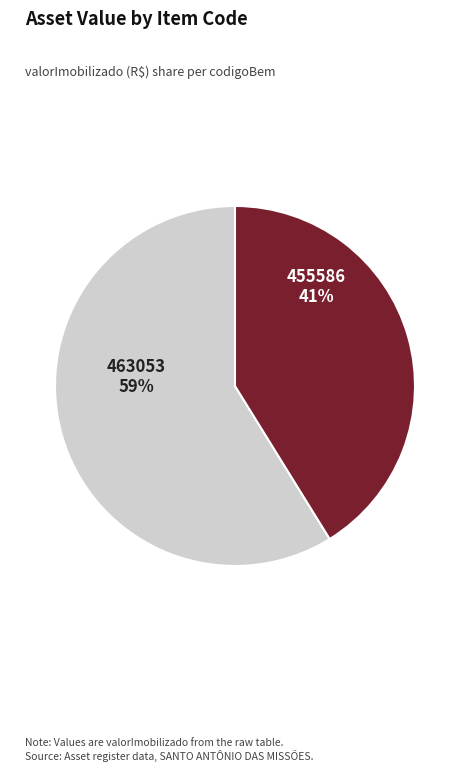

Approximately how many times larger is the value at 455586 compared to 463053?

0.7